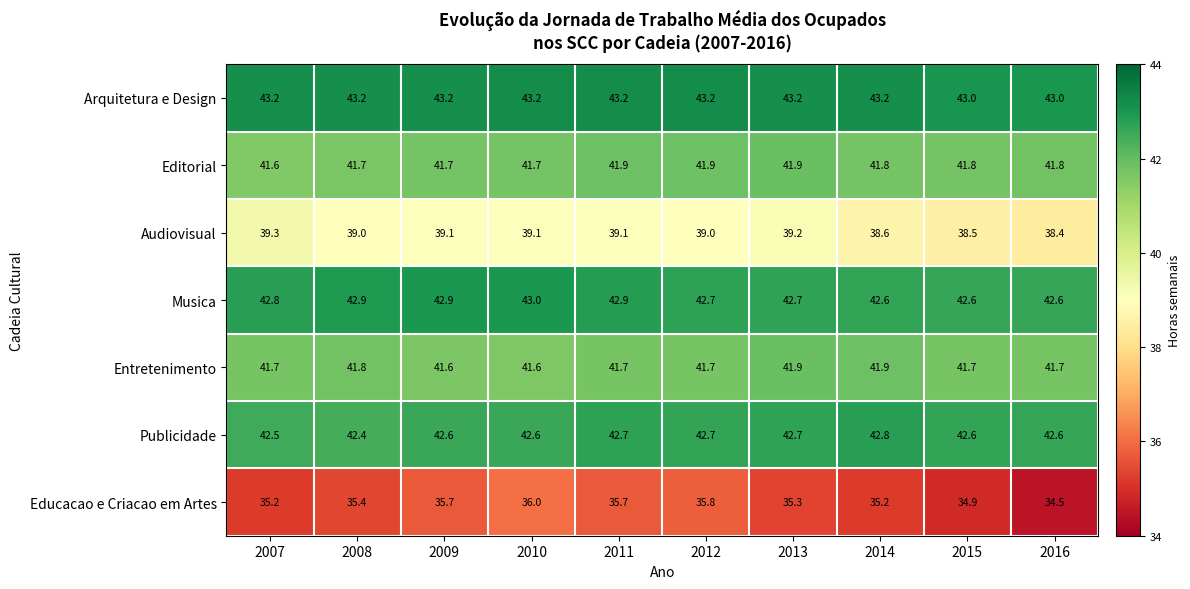

What is the difference between the maximum and minimum values in the Audiovisual series?

0.9